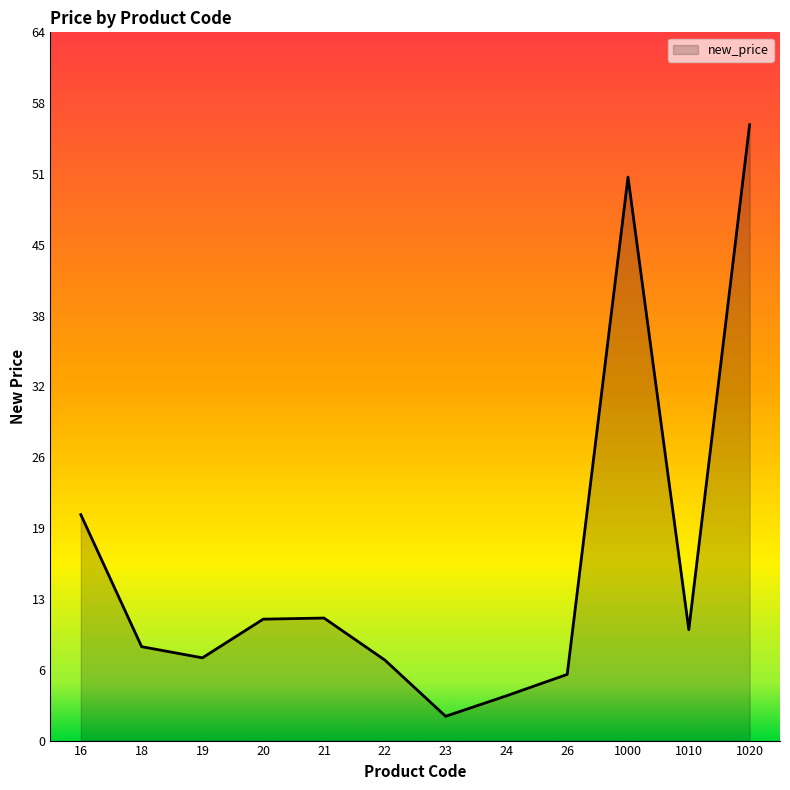

How many categories are shown in the chart?

12